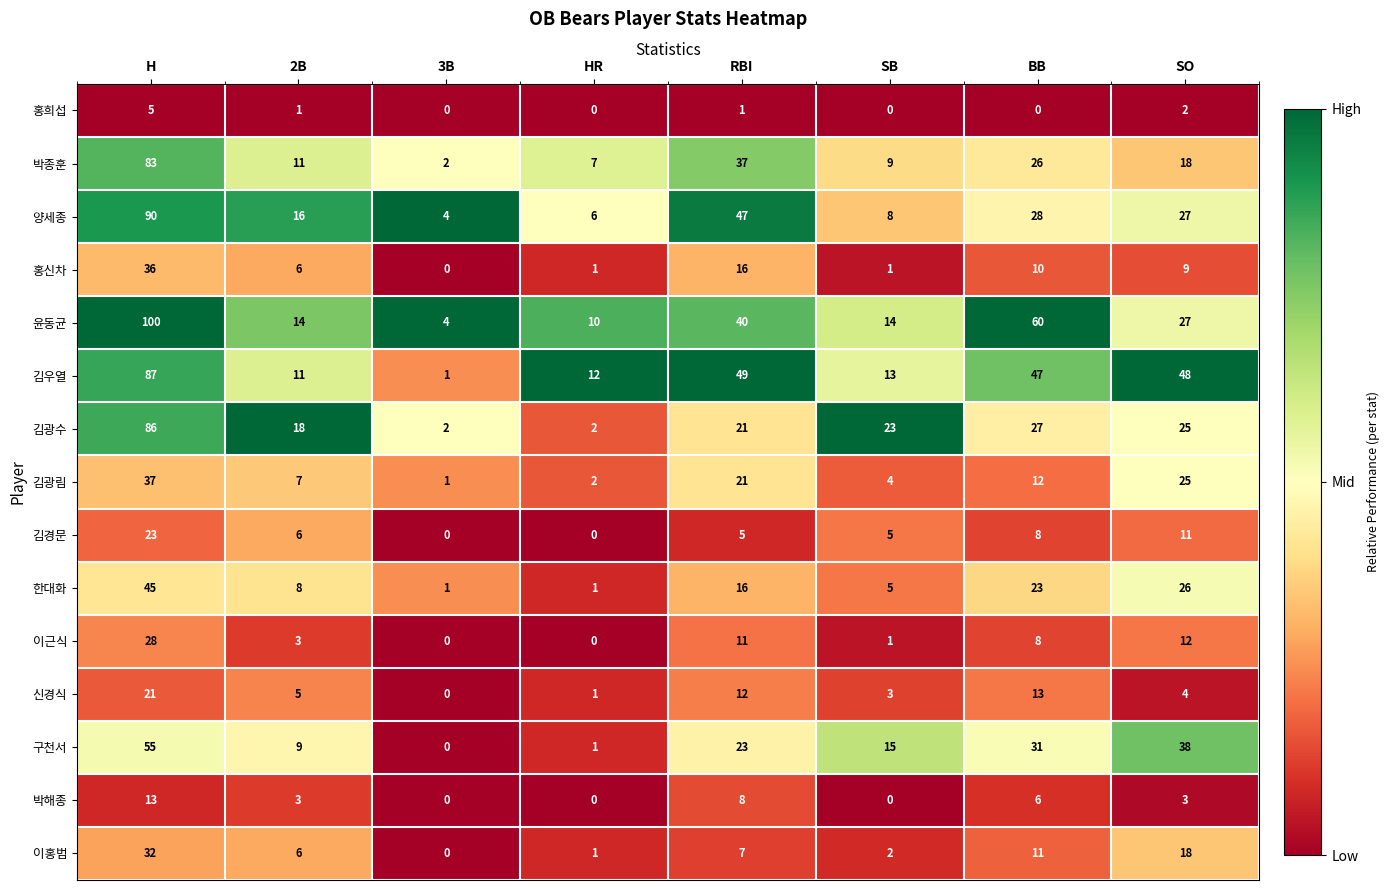

What is the total value across all series at HR?

44